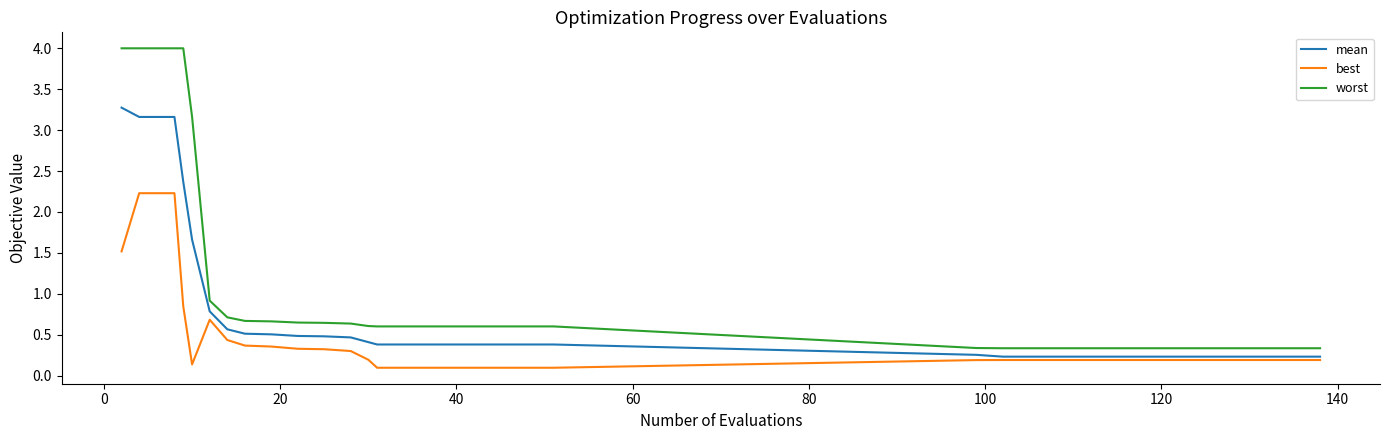

Which series has the largest range (max minus min)?

worst